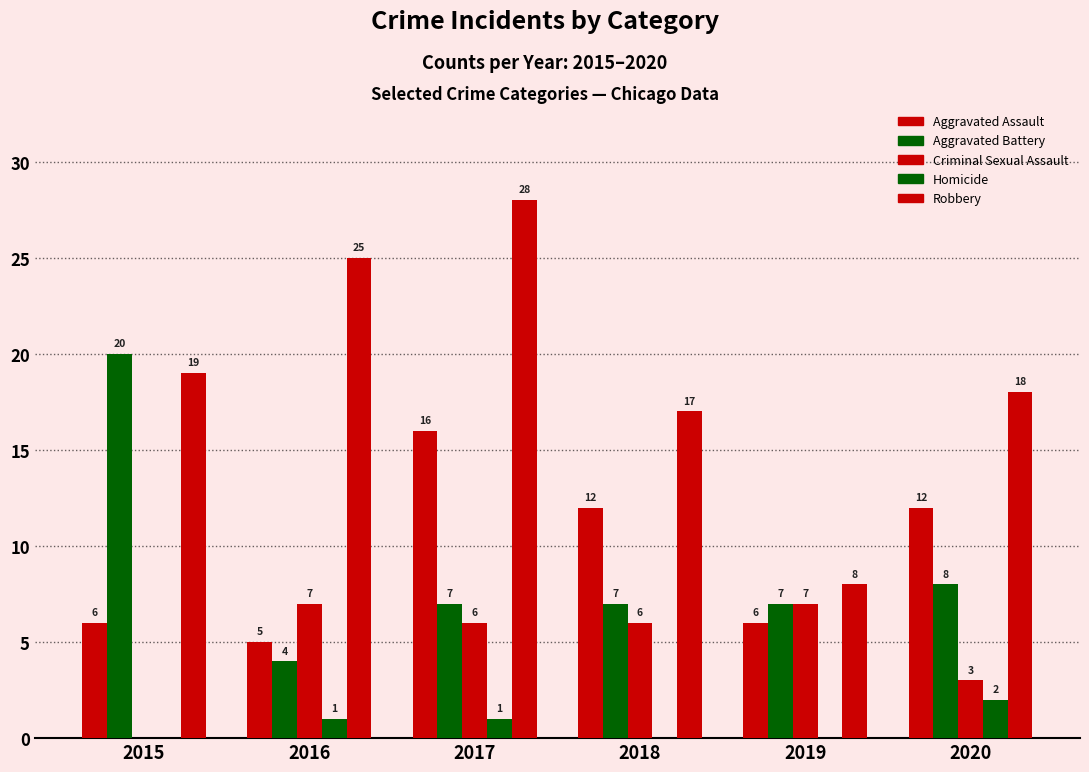

Are the bars grouped side by side (vs. stacked)?

Yes